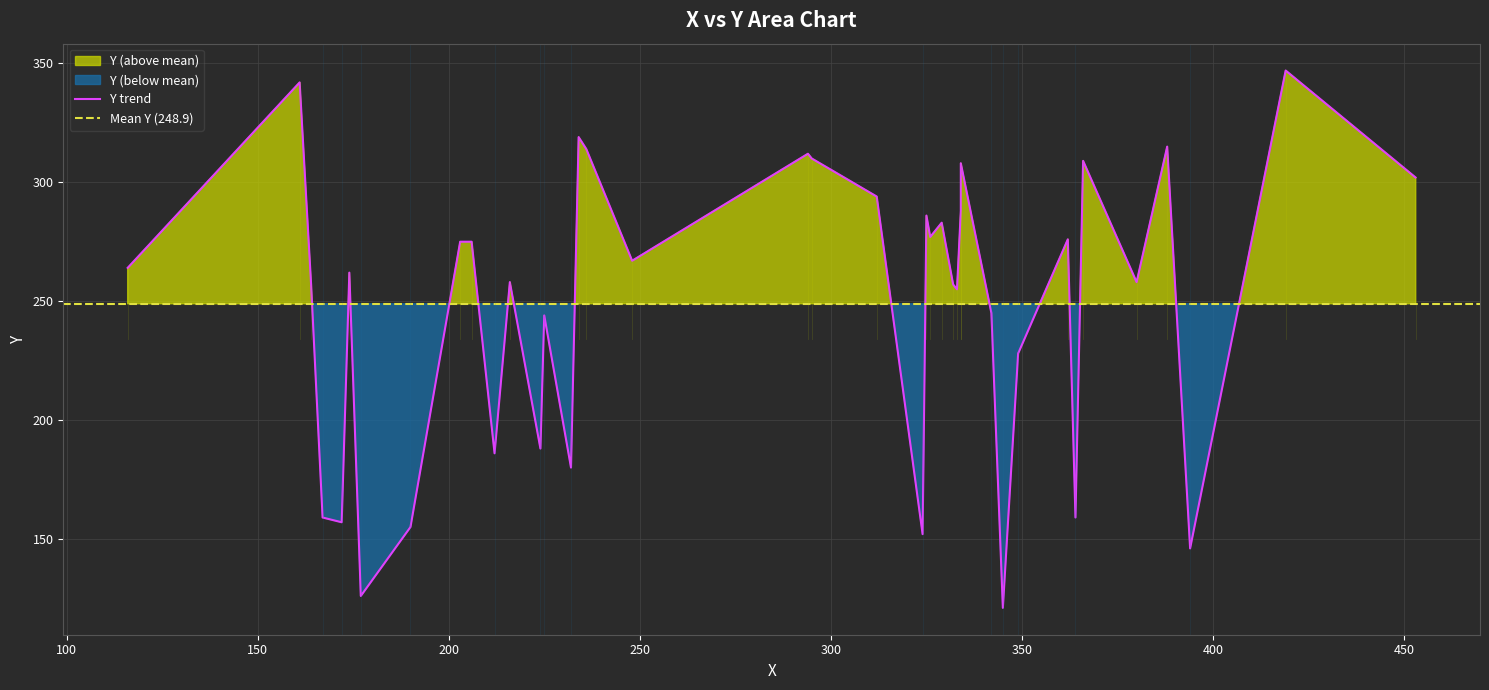

What is the smallest value displayed?

121